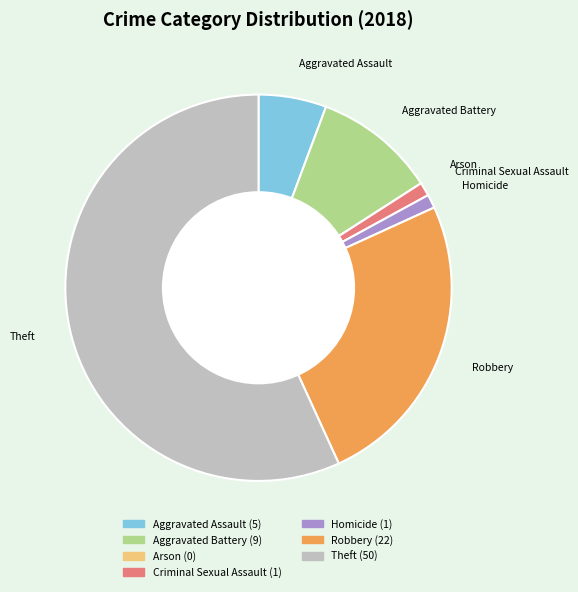

Is it true that Robbery is 25% of the pie?

True